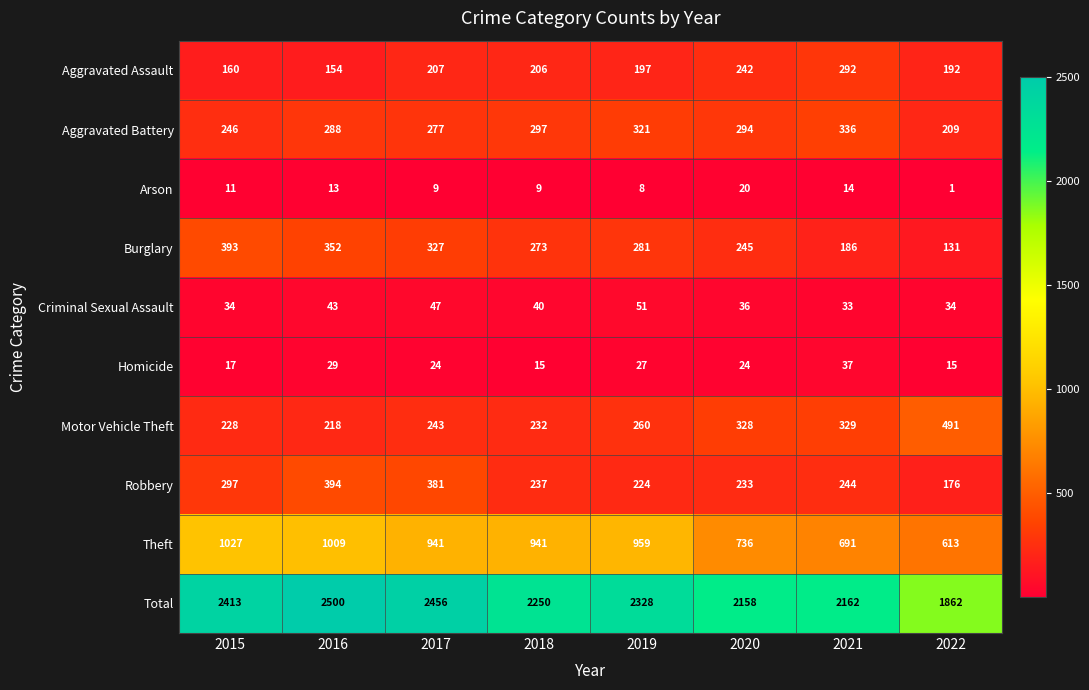

At 2020, list the series in order from smallest to largest.

Arson, Homicide, Criminal Sexual Assault, Robbery, Aggravated Assault, Burglary, Aggravated Battery, Motor Vehicle Theft, Theft, Total